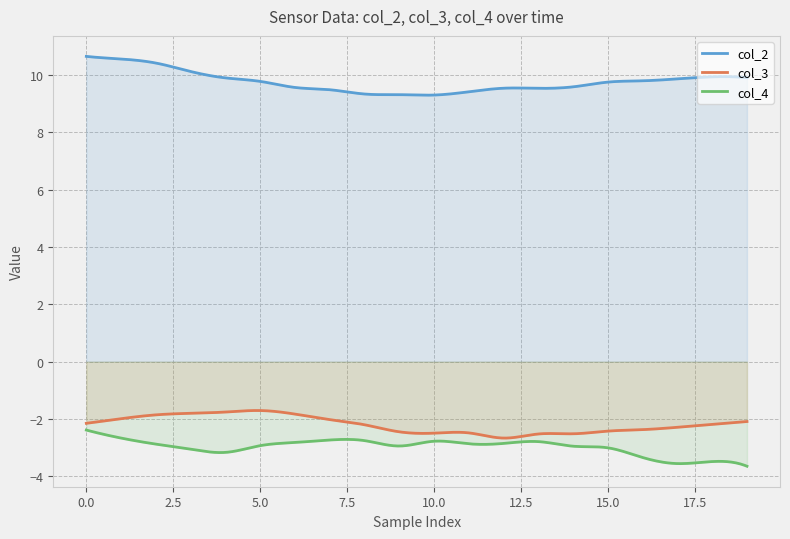

What is the total value across all series at 2?

5.7